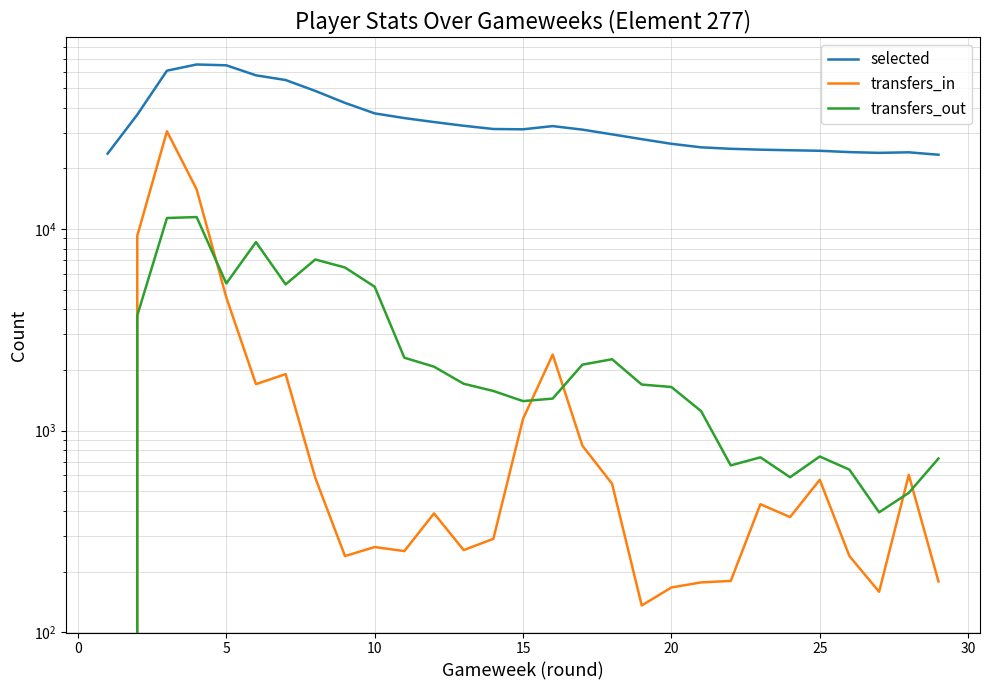

What is the sum of all transfers_in values?

74104